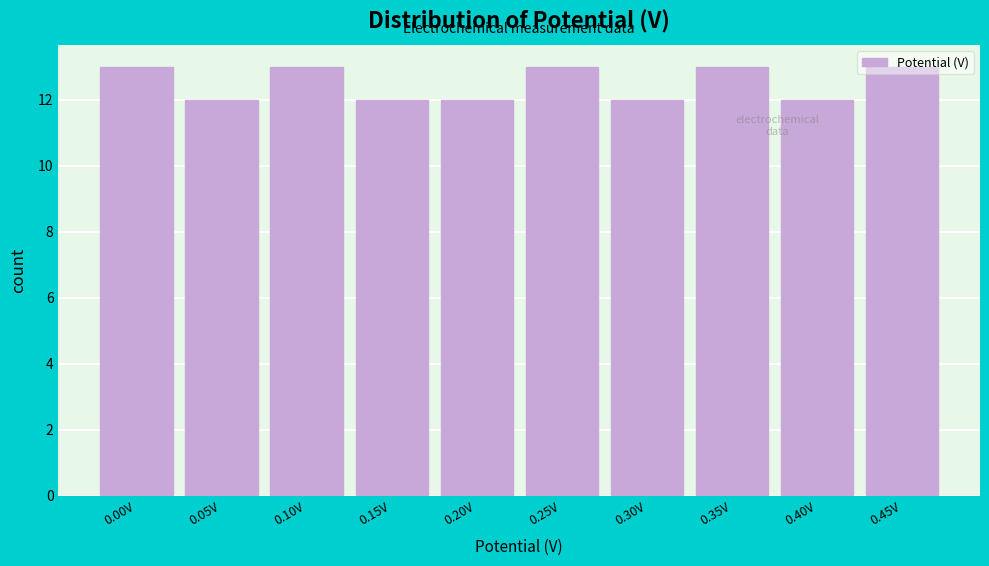

The value at 0.25V is 13. True or false?

True